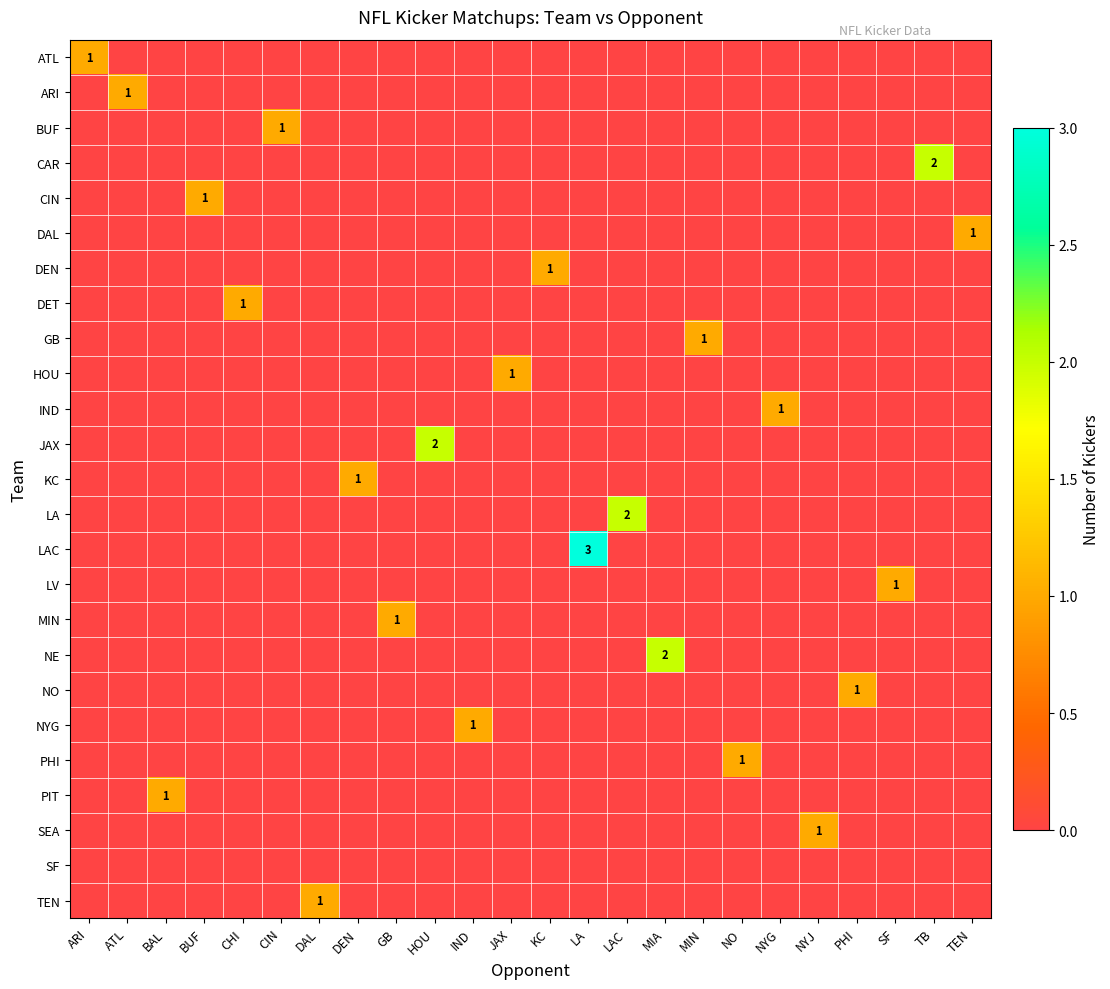

Count the number of data series in this chart.

25